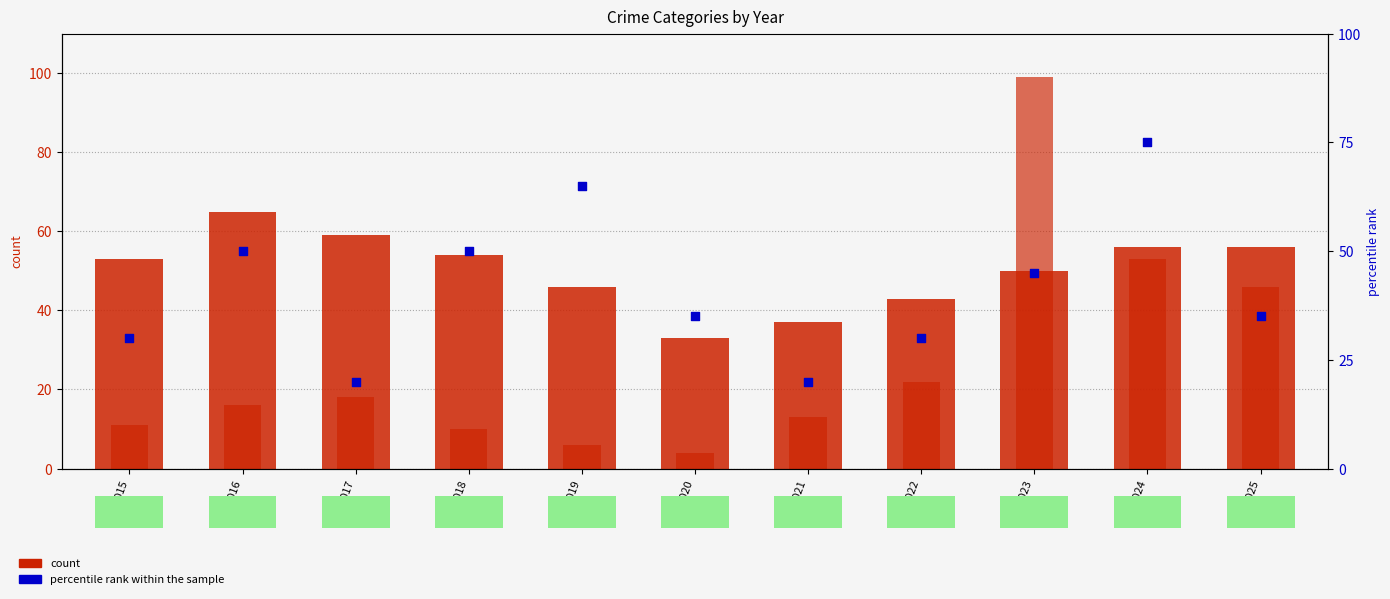

Is the value of count (Theft) at 2020 greater than the value of count (Motor Vehicle Theft) at 2016?

Yes